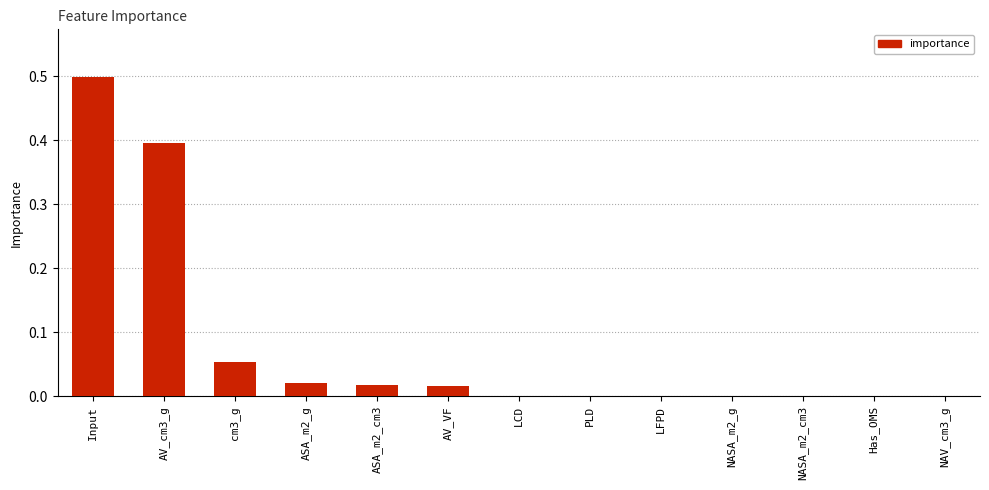

What is the sum of all values?

1.0